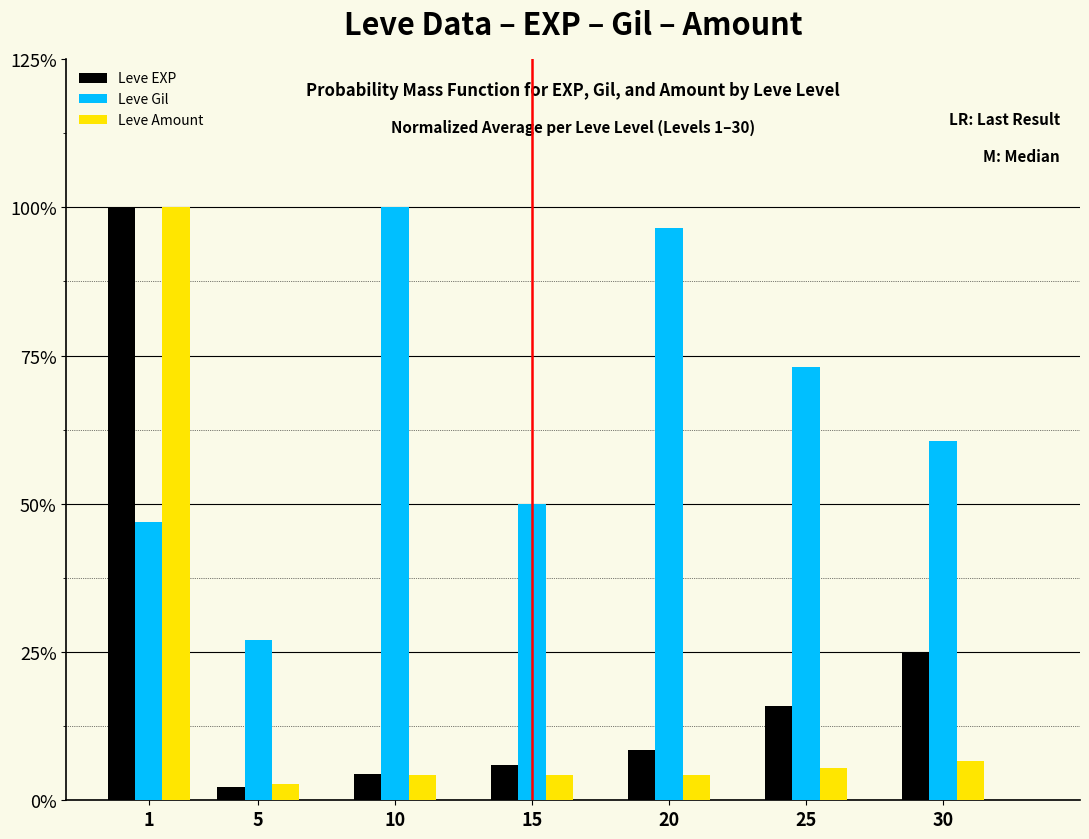

What are all the series names shown in the legend?

Leve EXP, Leve Gil, Leve Amount